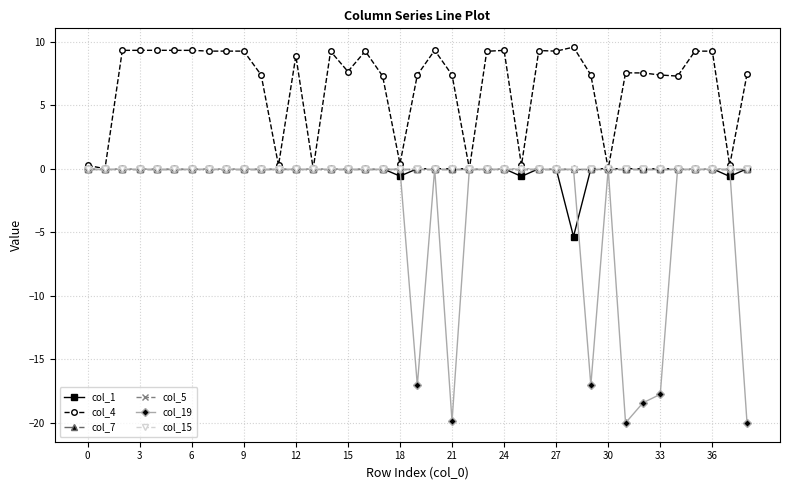

Which series has the largest total across all categories?

col_4